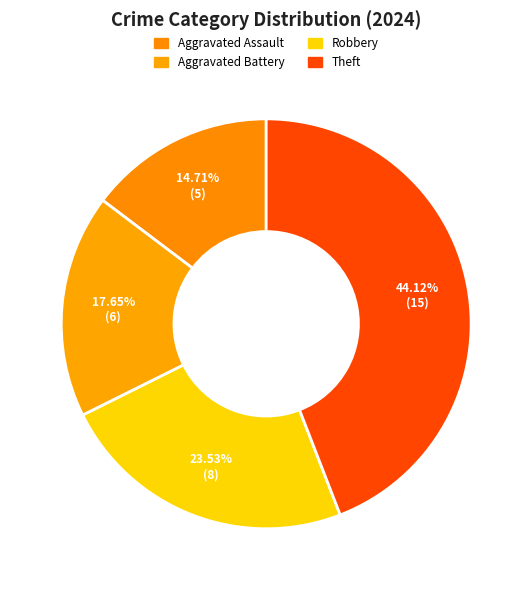

Count the number of slices in the pie.

4